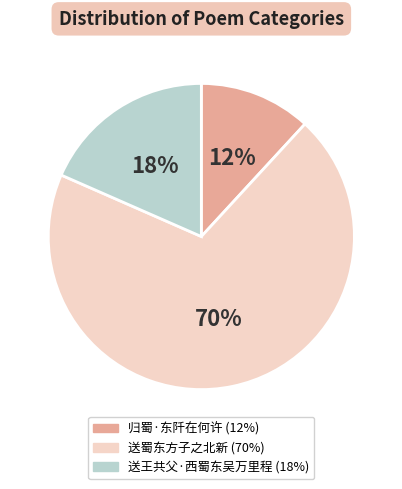

True or false: 归蜀·东阡在何许 accounts for 23% of the total.

False